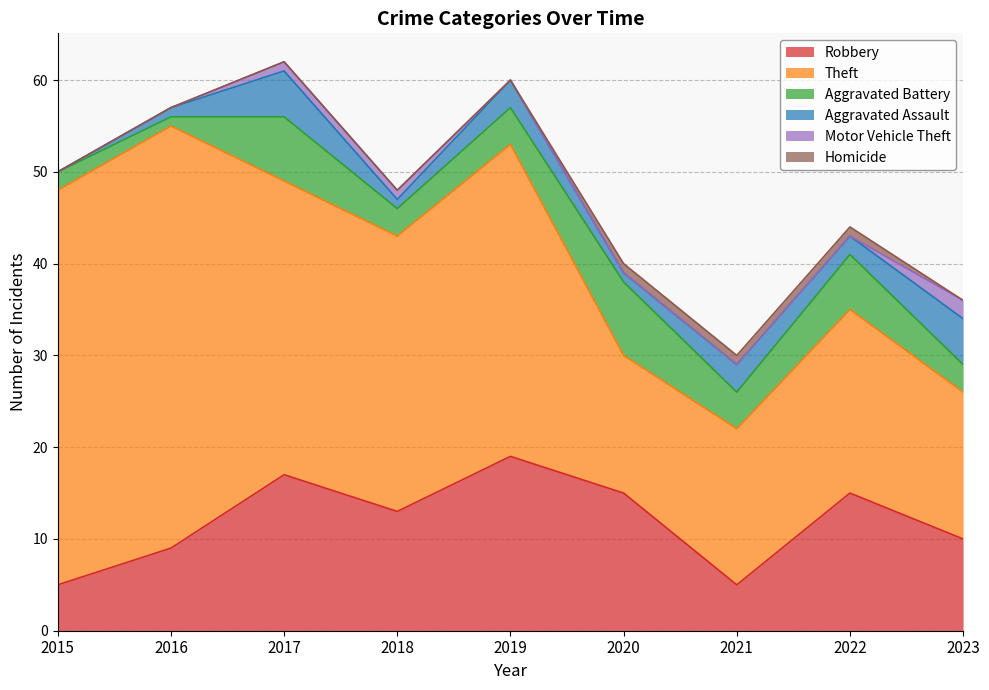

What is the value of the Robbery point at the 1st from the left?

5